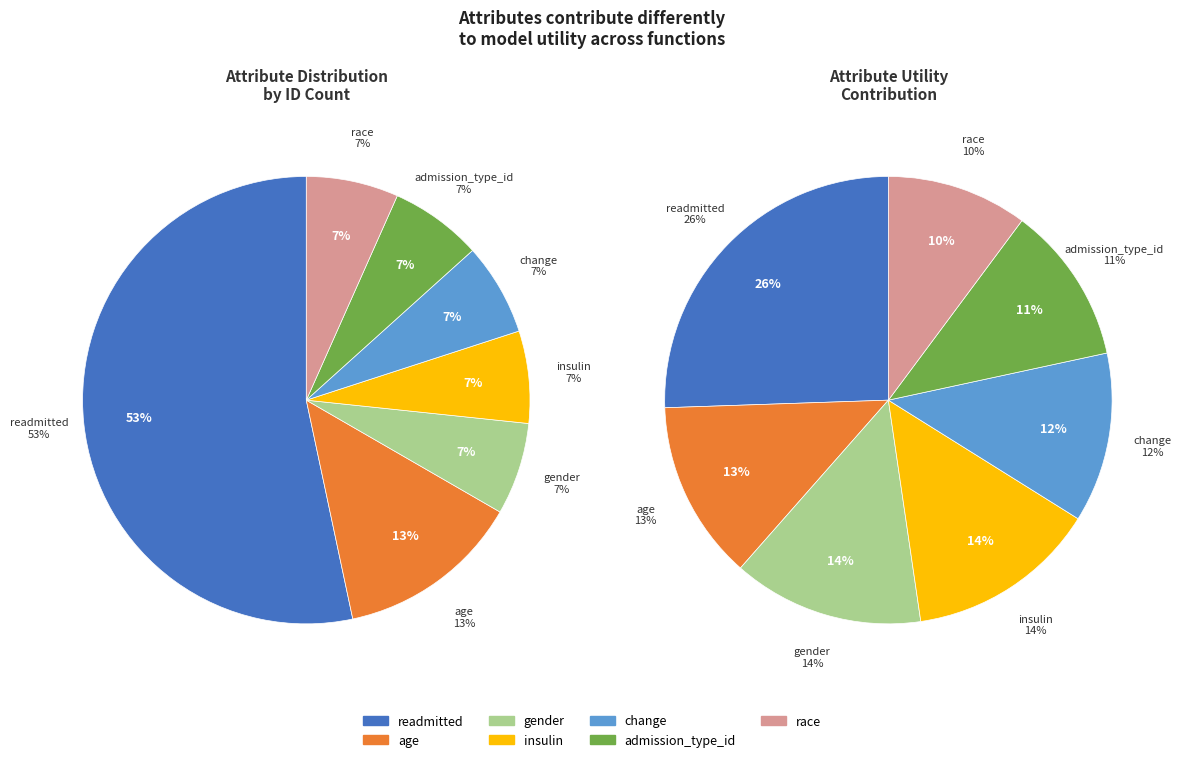

Do admission_type_id and change together represent more than half of the pie?

No